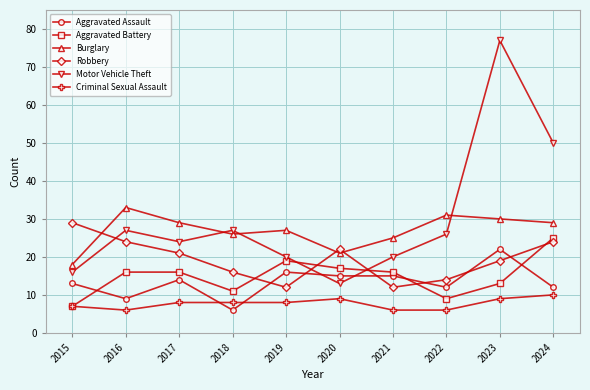

What is the lowest value of the Aggravated Battery series?

7